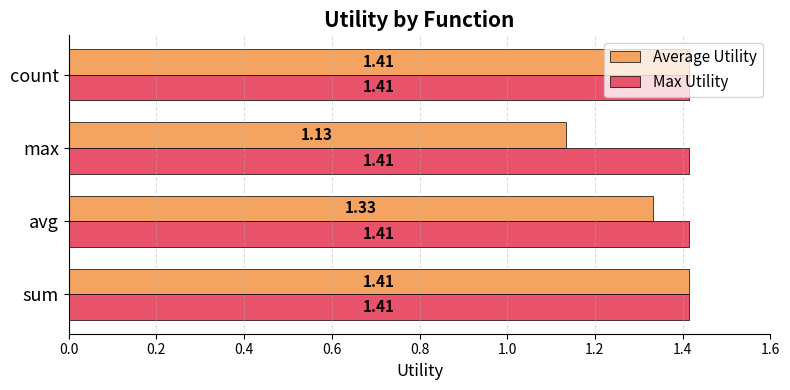

At which category does the chart reach its minimum across all series?

max